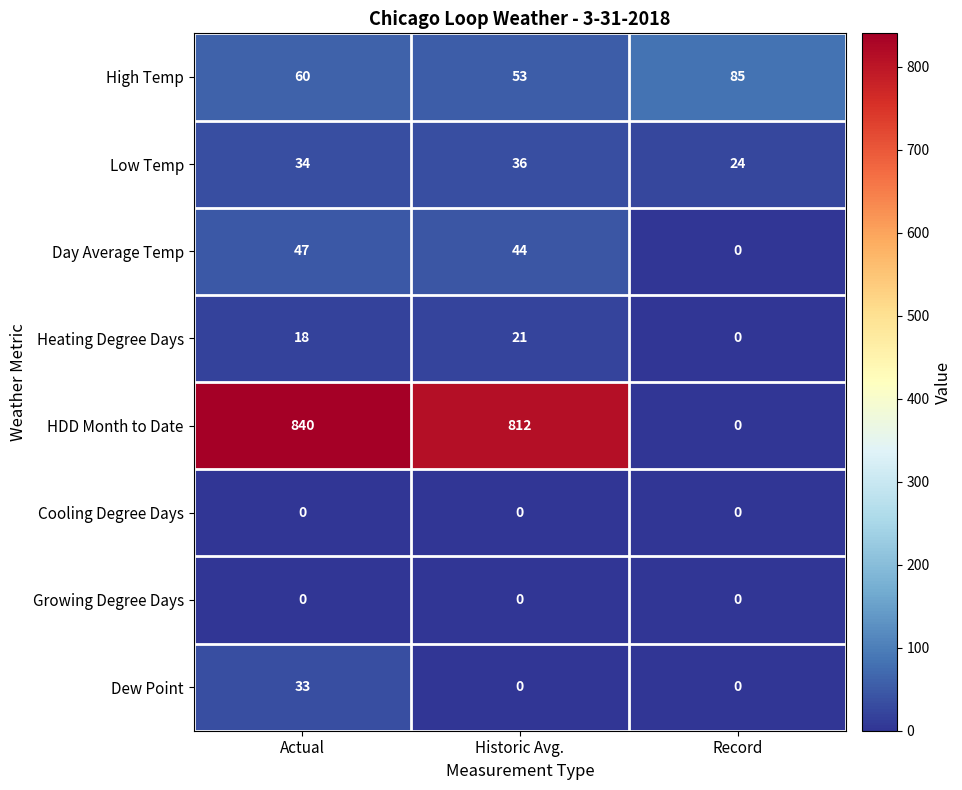

The High Temp series shows 85 at Record. True or false?

True